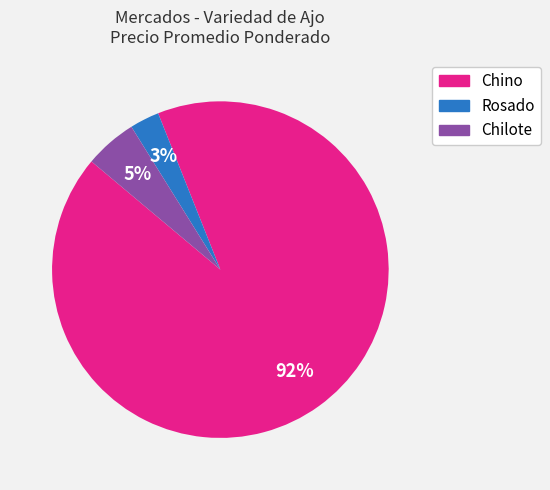

Between Chilote and Rosado, which is larger?

Chilote